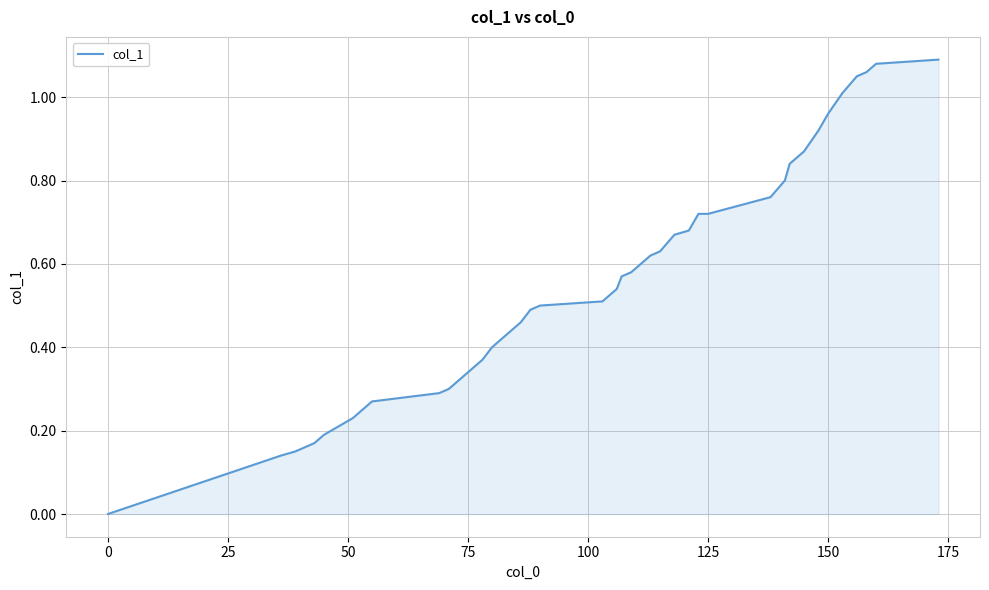

Reading right to left, extract all data points from this chart.

1.1	1.1	1.1	1.1	1.0	1.0	0.9	0.9	0.8	0.8	0.8	0.7	0.7	0.7	0.7	0.6	0.6	0.6	0.6	0.5	0.5	0.5	0.5	0.5	0.4	0.4	0.4	0.3	0.3	0.3	0.3	0.3	0.2	0.2	0.2	0.2	0.2	0.1	0.1	0.0